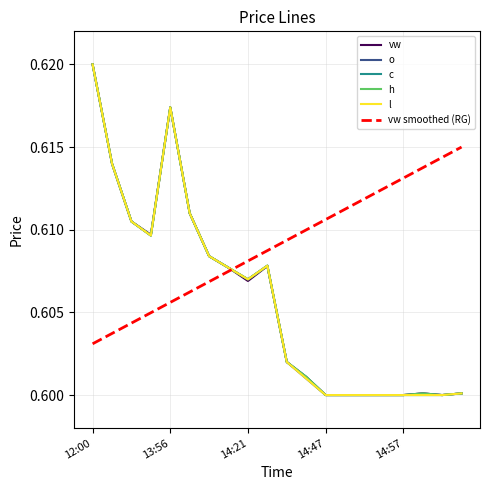

Does the chart have visible grid lines?

Yes